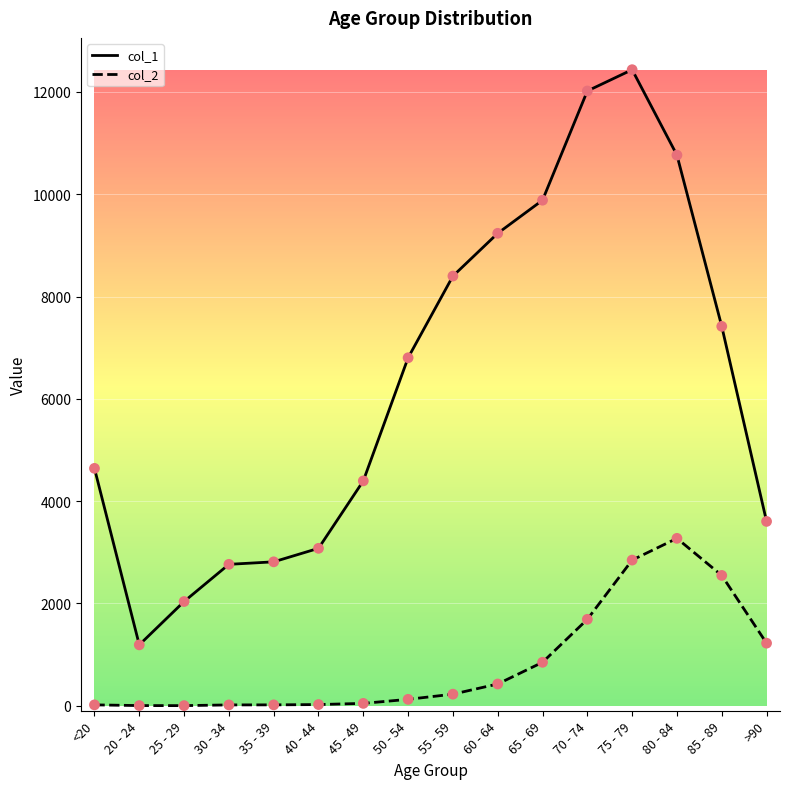

Which series has the widest spread of values?

col_1